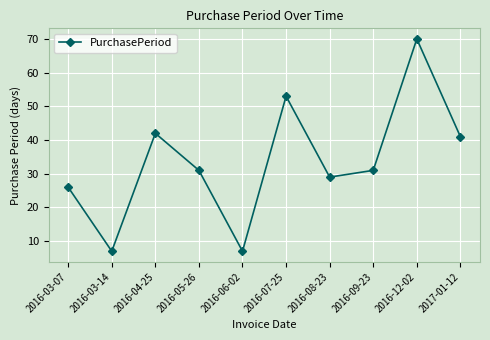

Does the chart display data point markers on the line(s)?

Yes